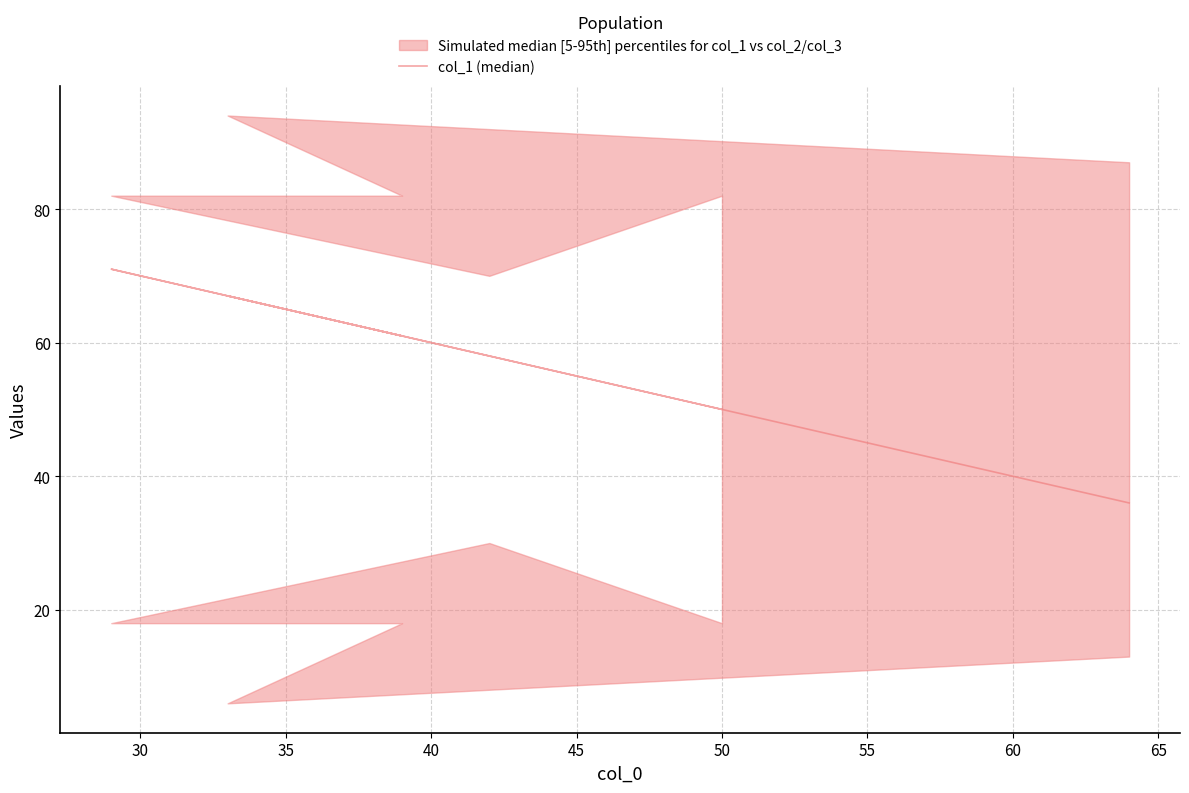

Does the chart have visible grid lines?

Yes